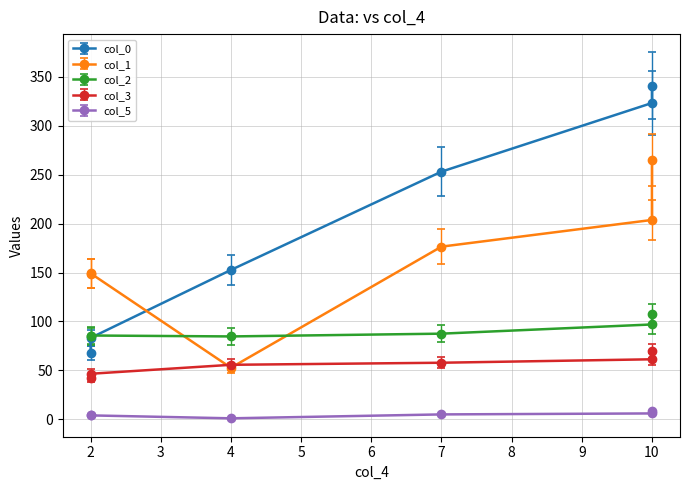

True or false: col_5 has a value of 4.4 at 2.

True